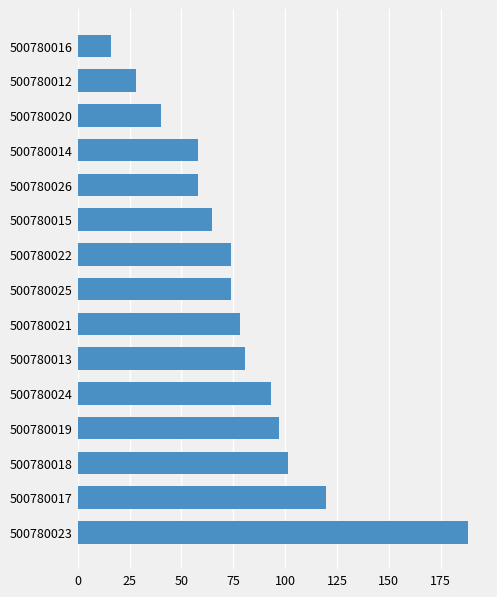

Does the chart contain stacked bars?

No